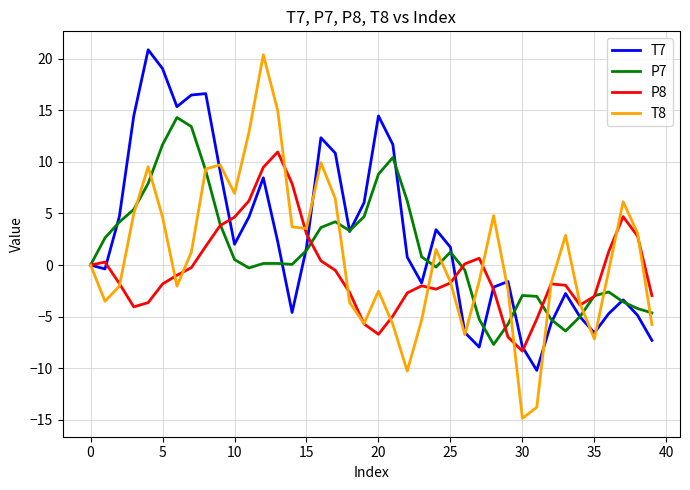

How many lines are shown in the chart?

4